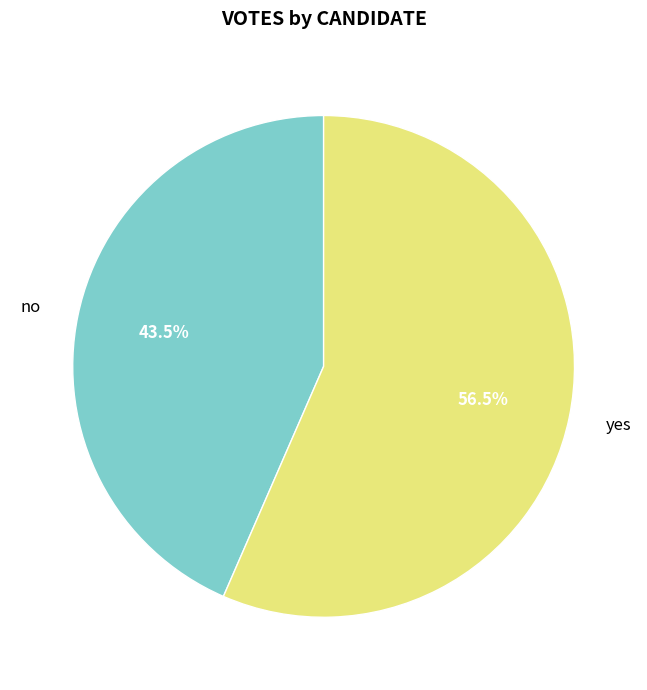

What portion of the pie excludes yes?

43.5%